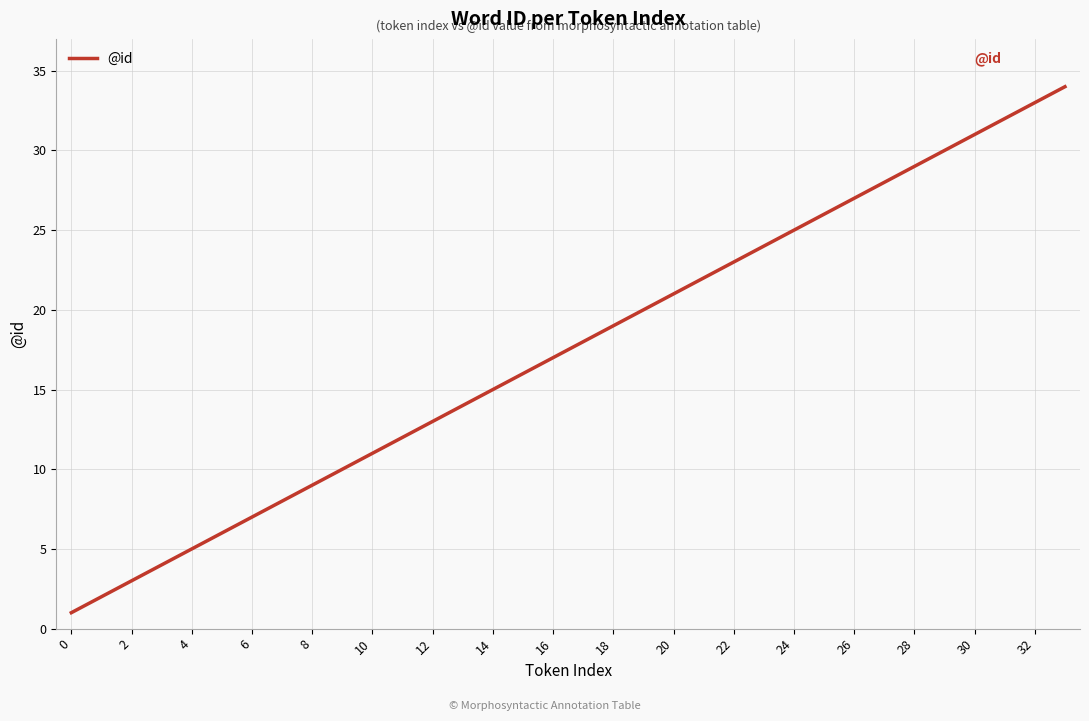

What is the difference between the maximum and minimum values?

33